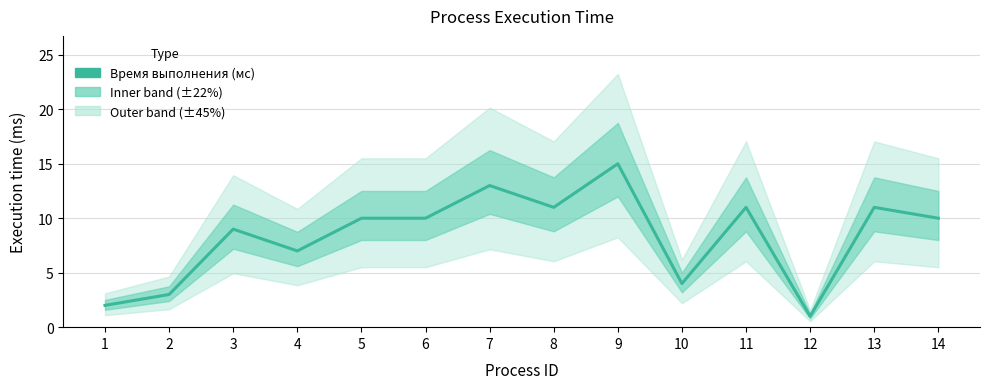

Reading left to right, what are all the values shown in this chart?

1=2	2=3	3=9	4=7	5=10	6=10	7=13	8=11	9=15	10=4	11=11	12=1	13=11	14=10